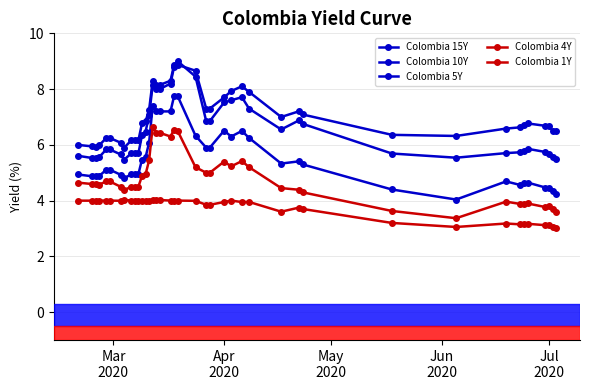

How many lines are shown in the chart?

5